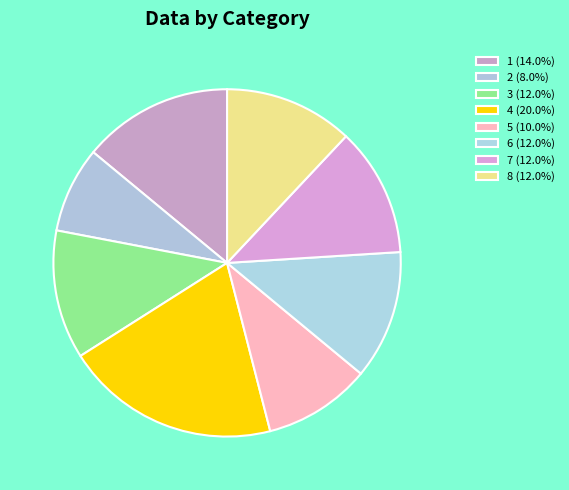

Is it true that 6 is 5% of the pie?

False